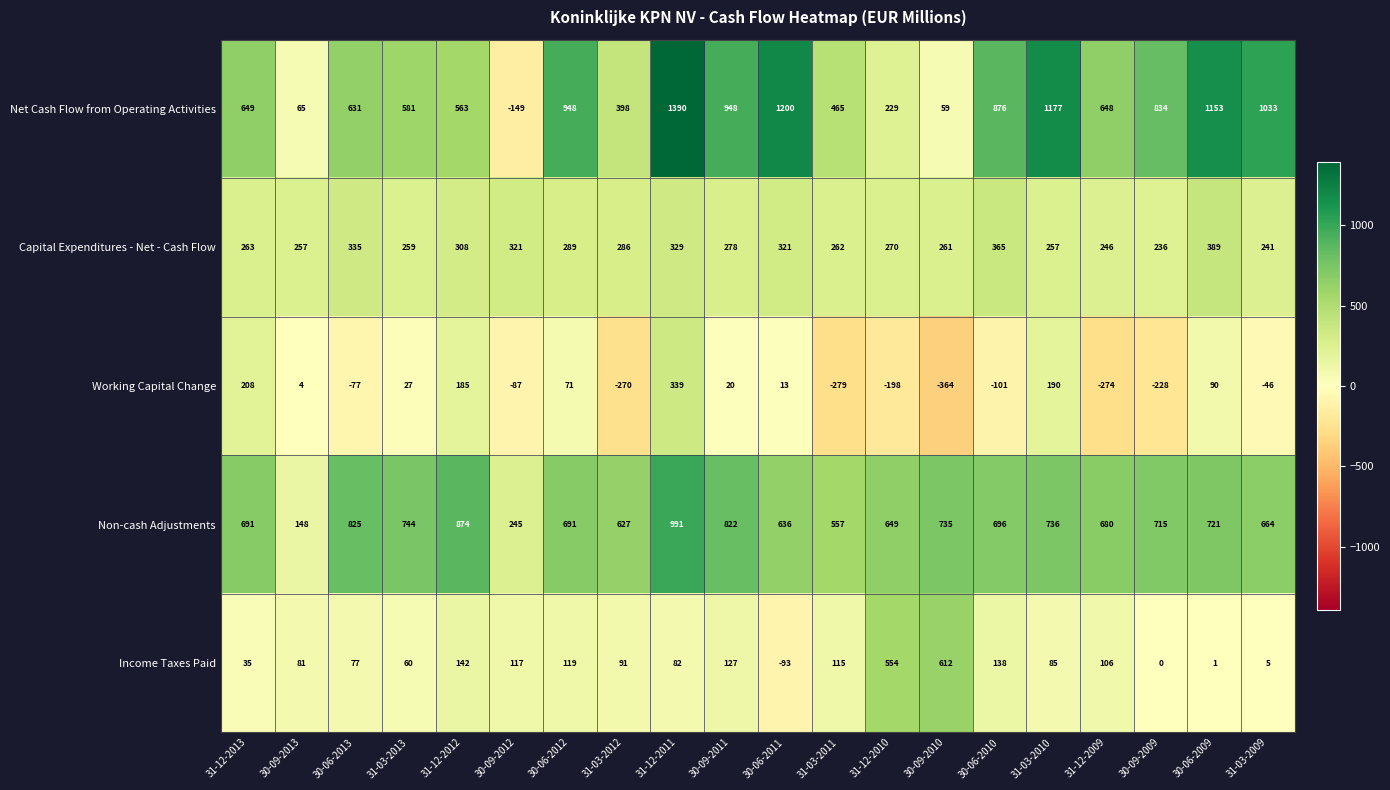

What value does the Non-cash Adjustments series have at 31-12-2009, to the nearest 50?

700